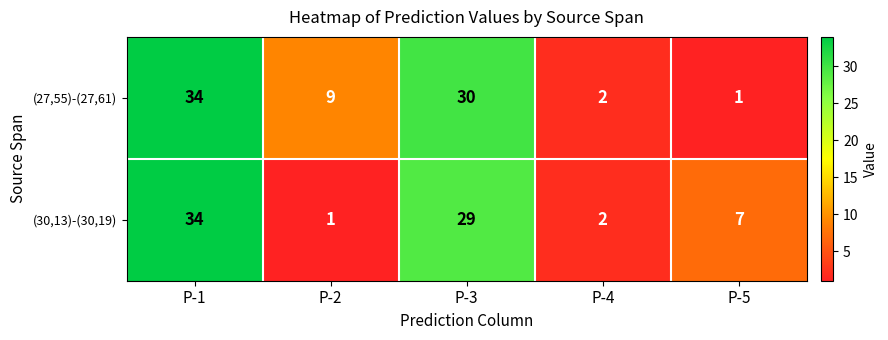

What is the spread (max minus min) of values at P-5?

6